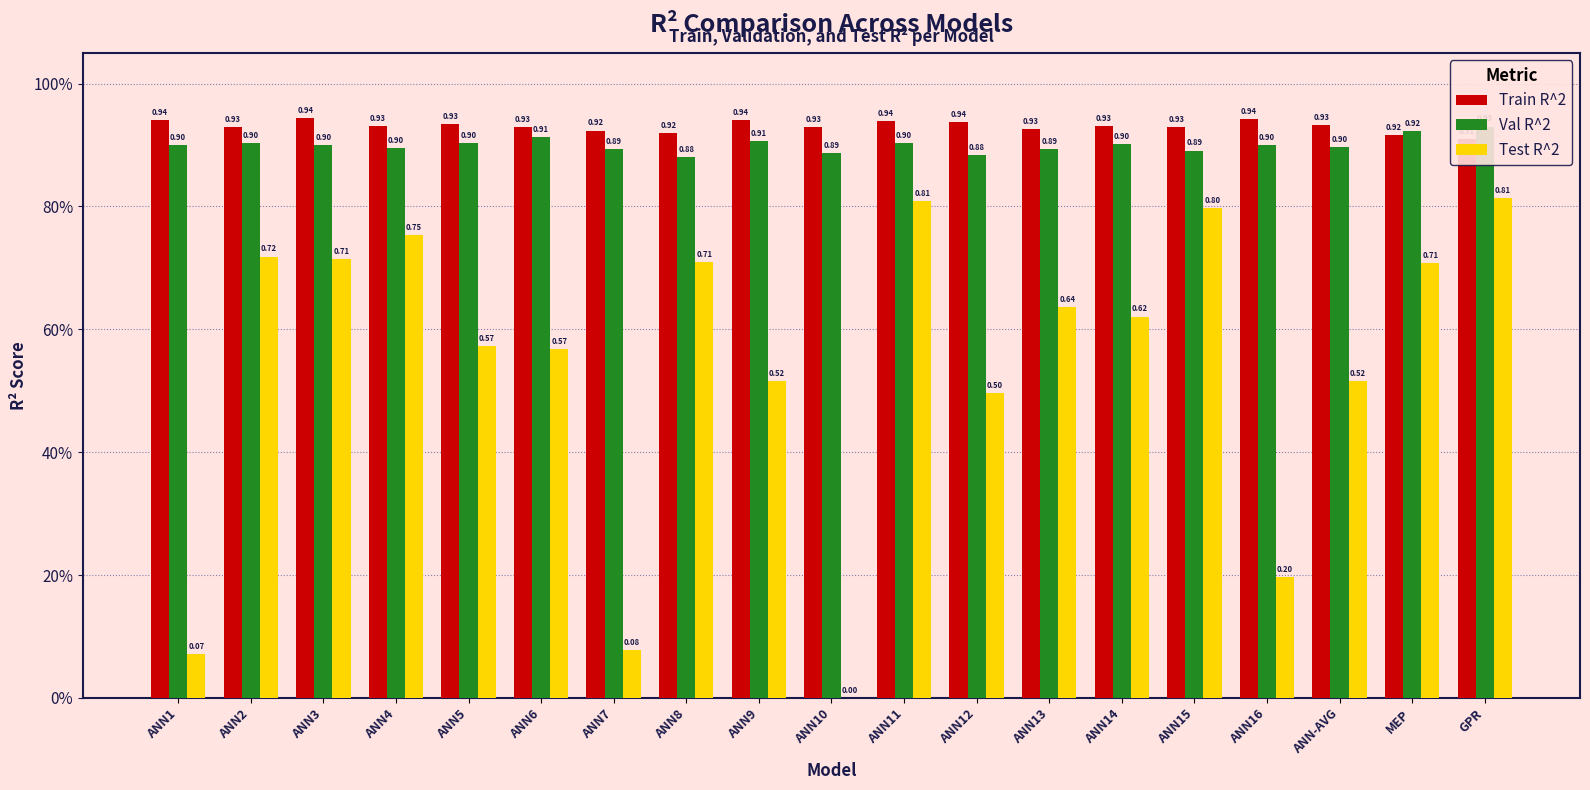

Is it true that Test R^2 equals 0.6 at ANN13?

True